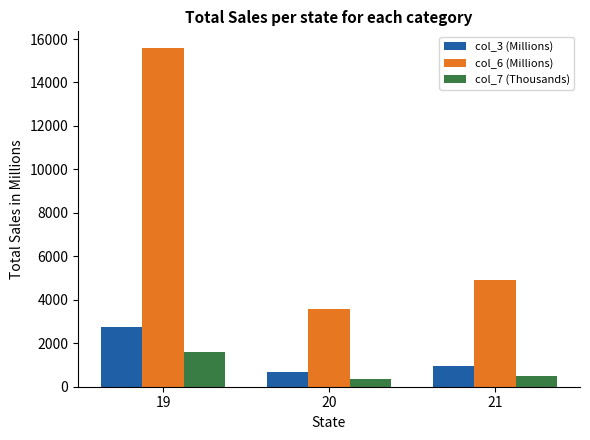

At how many categories does at least one series exceed 873?

3